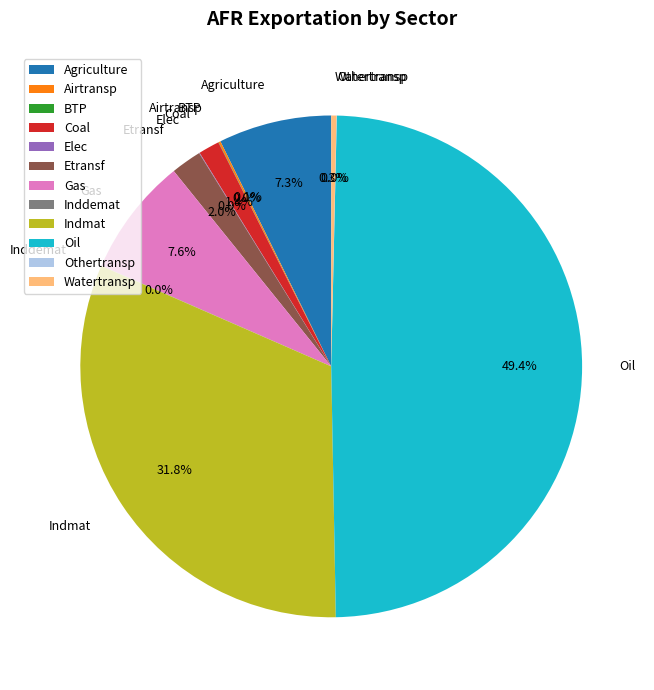

To the nearest percent, what is the difference between the largest and smallest slice percentages?

49%